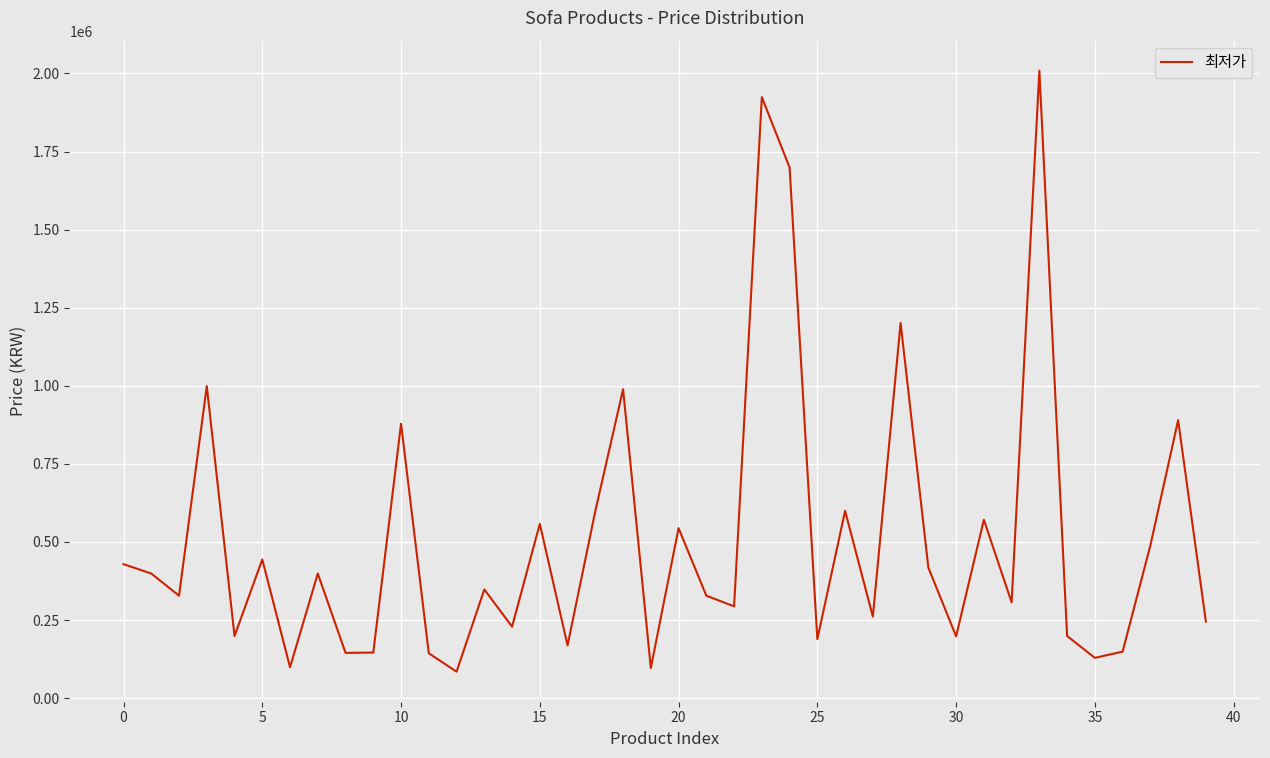

What is the maximum value shown in the chart?

2008800